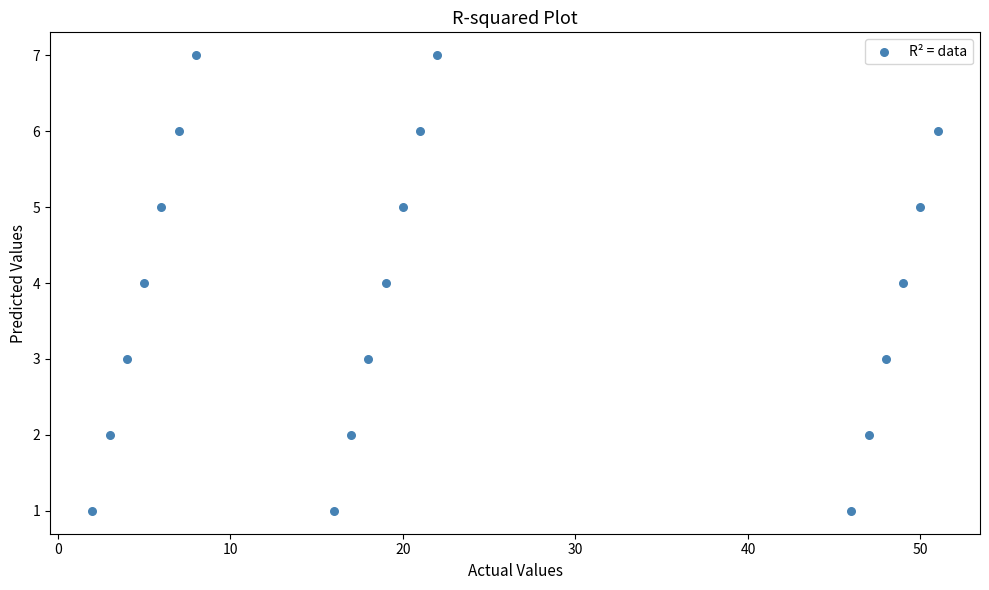

What is the range of X values (max minus min)?

49